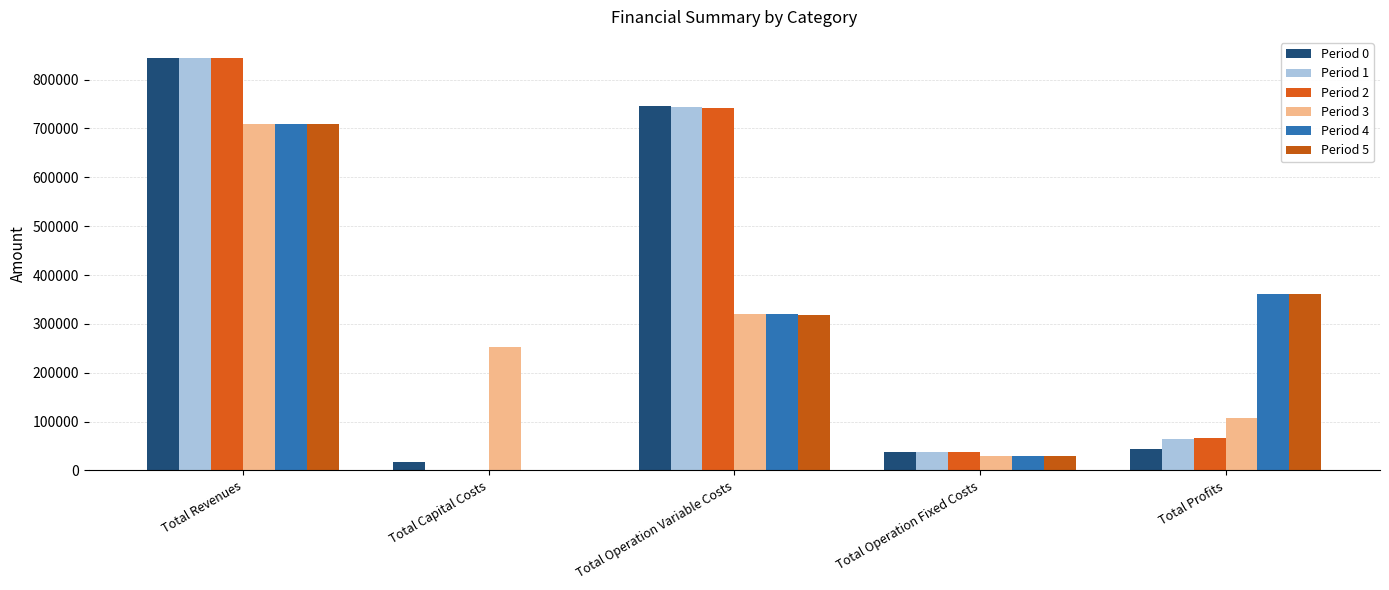

How many data points in Period 0 are above 44817?

3